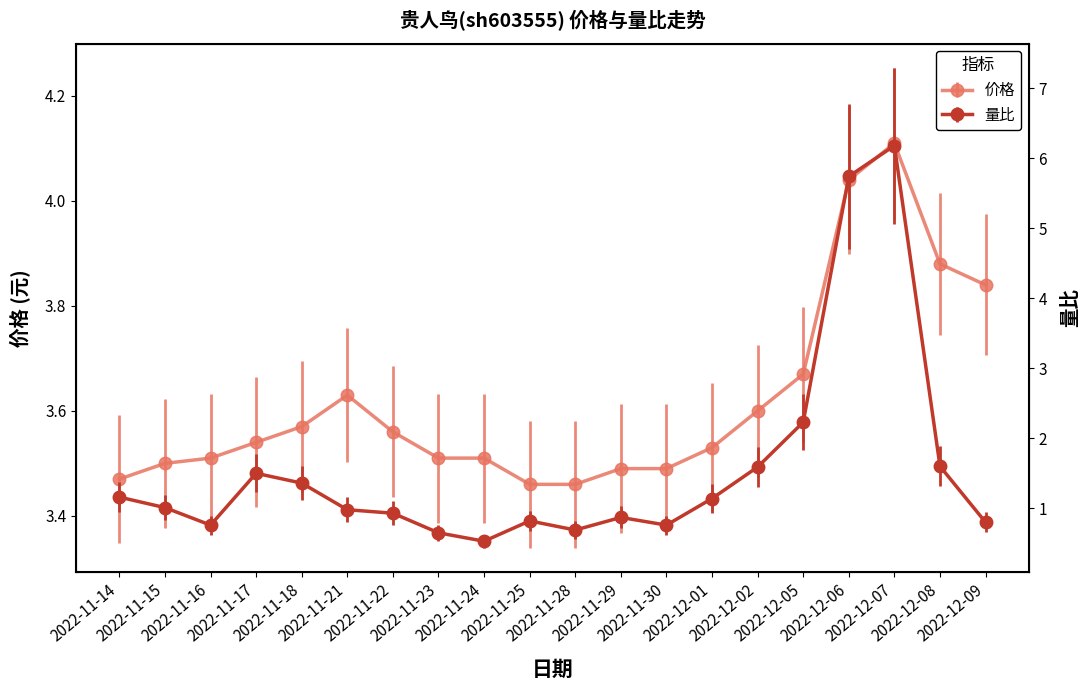

In 量比, how many points are lower than both neighbors (excluding endpoints)?

4